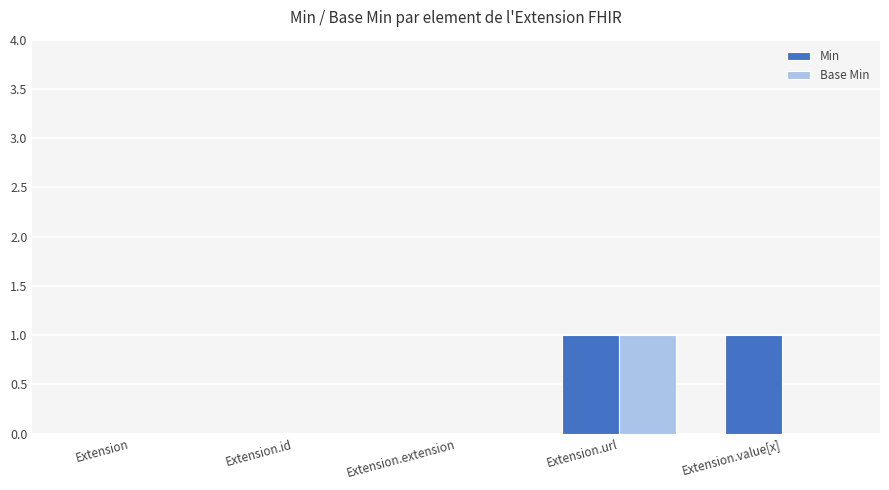

Which series has the largest total across all categories?

Min